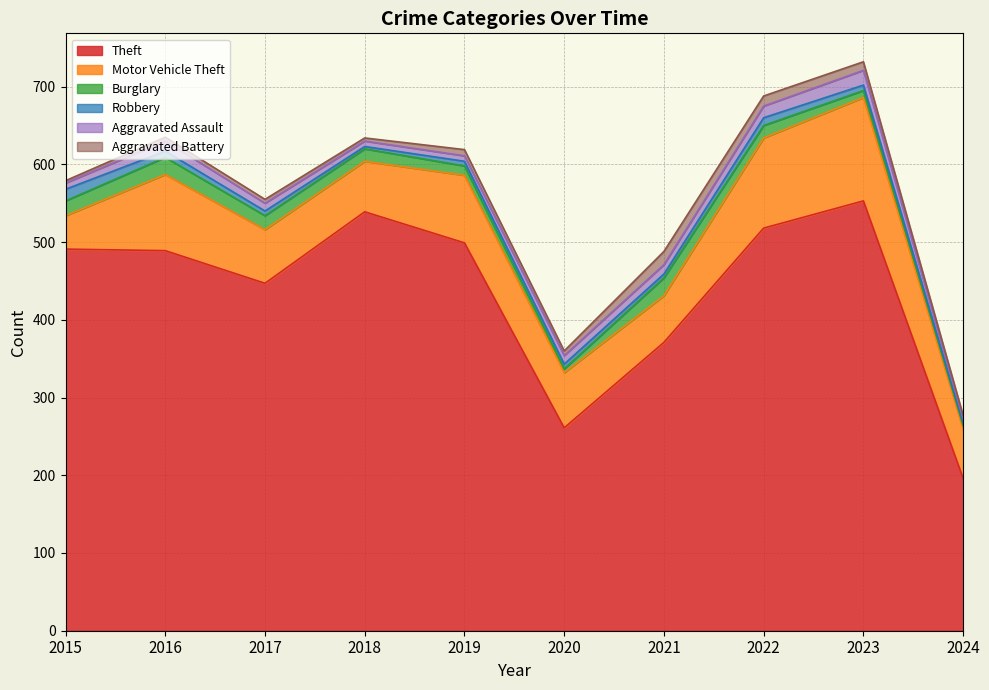

At which category is the sum across all series the highest?

2023